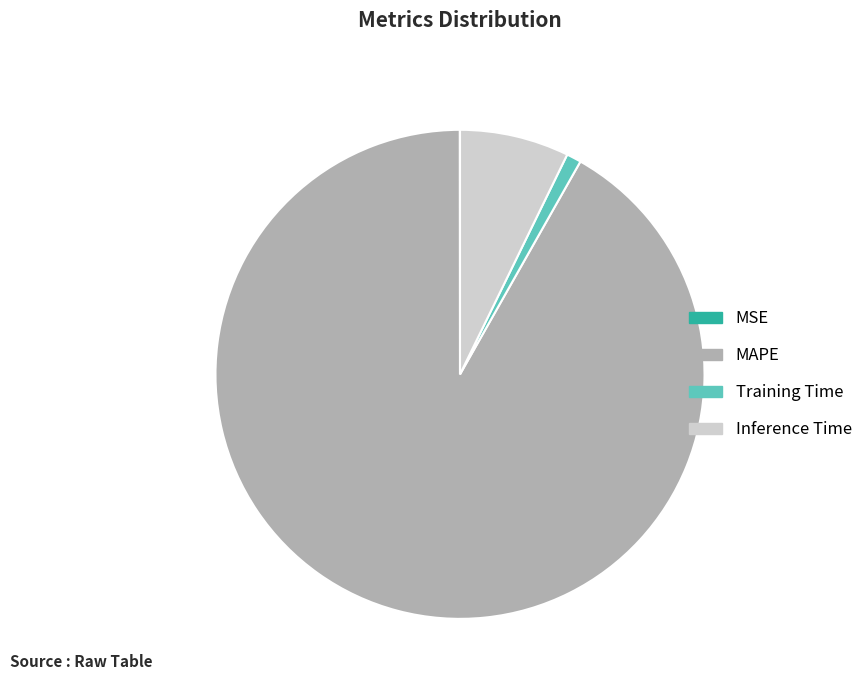

Is there any slice that represents more than half of the pie?

Yes